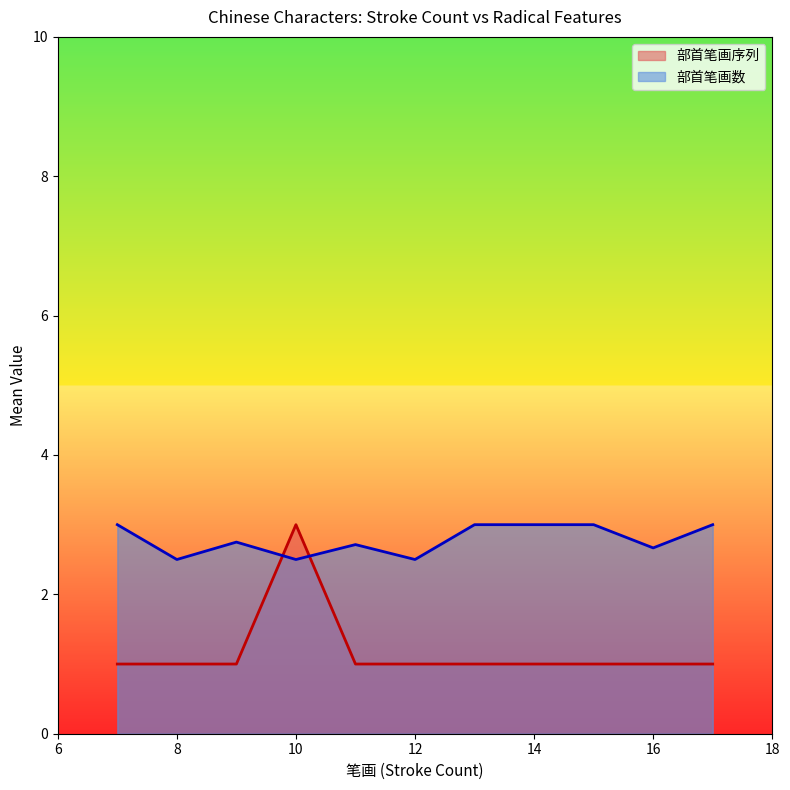

At how many categories does at least one series exceed 2?

11